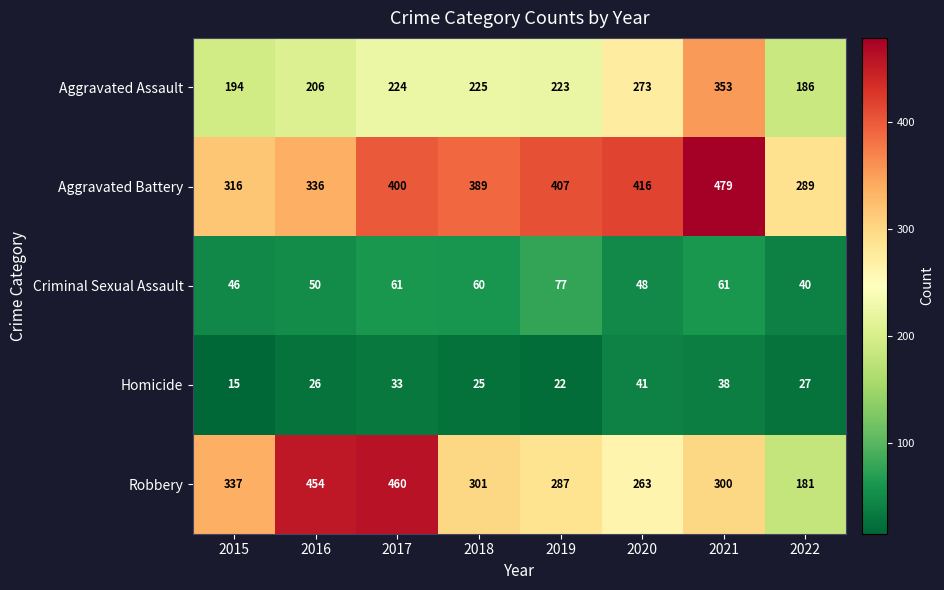

Is it true that Robbery equals 460 at 2017?

True